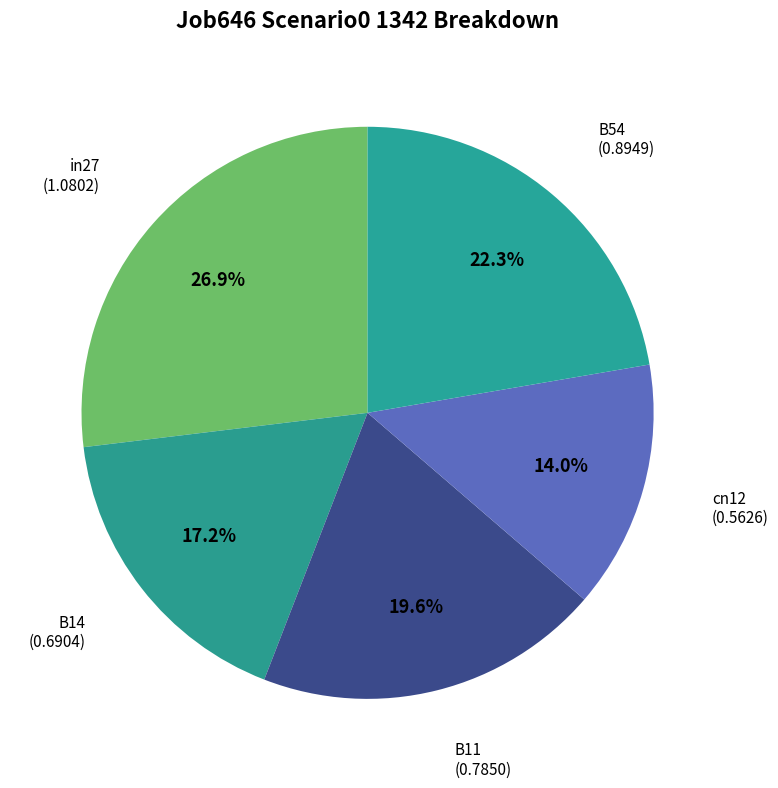

Rank the categories by value from lowest to highest.

cn12, B14, B11, B54, in27